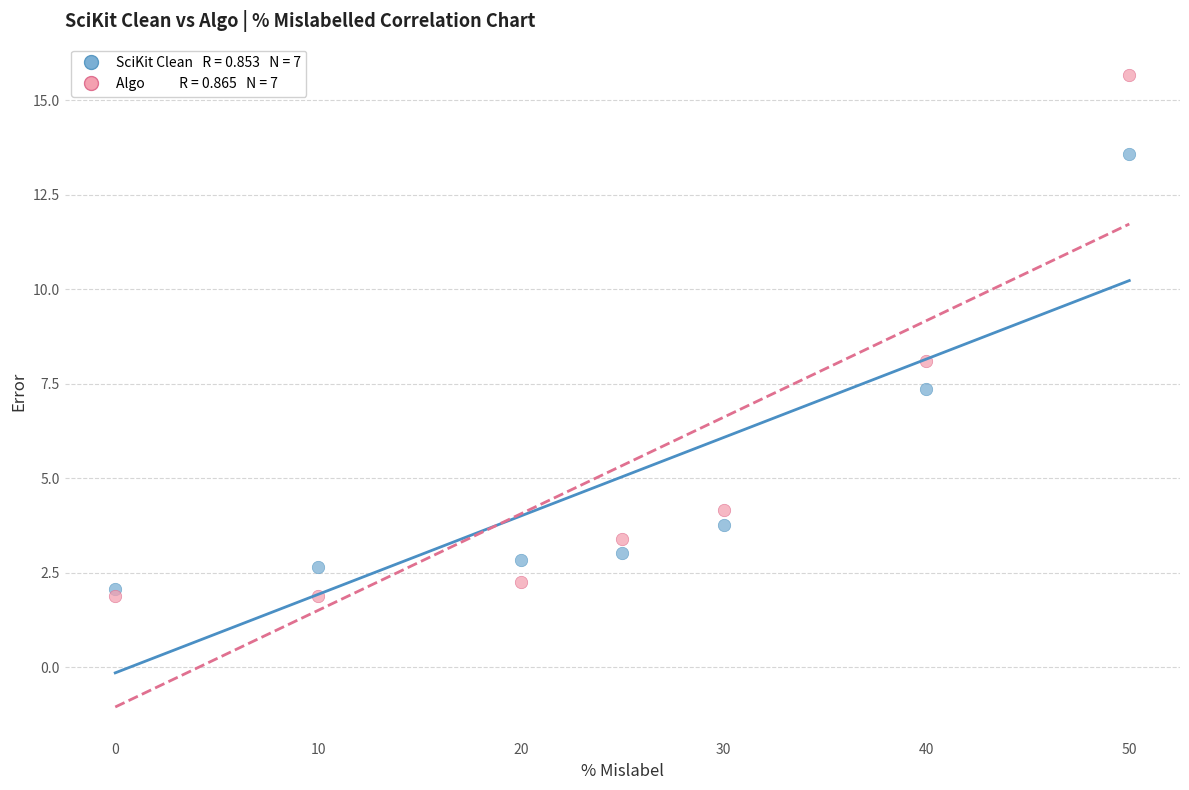

Across all data points, what is the range of Y values (max minus min)?

13.8